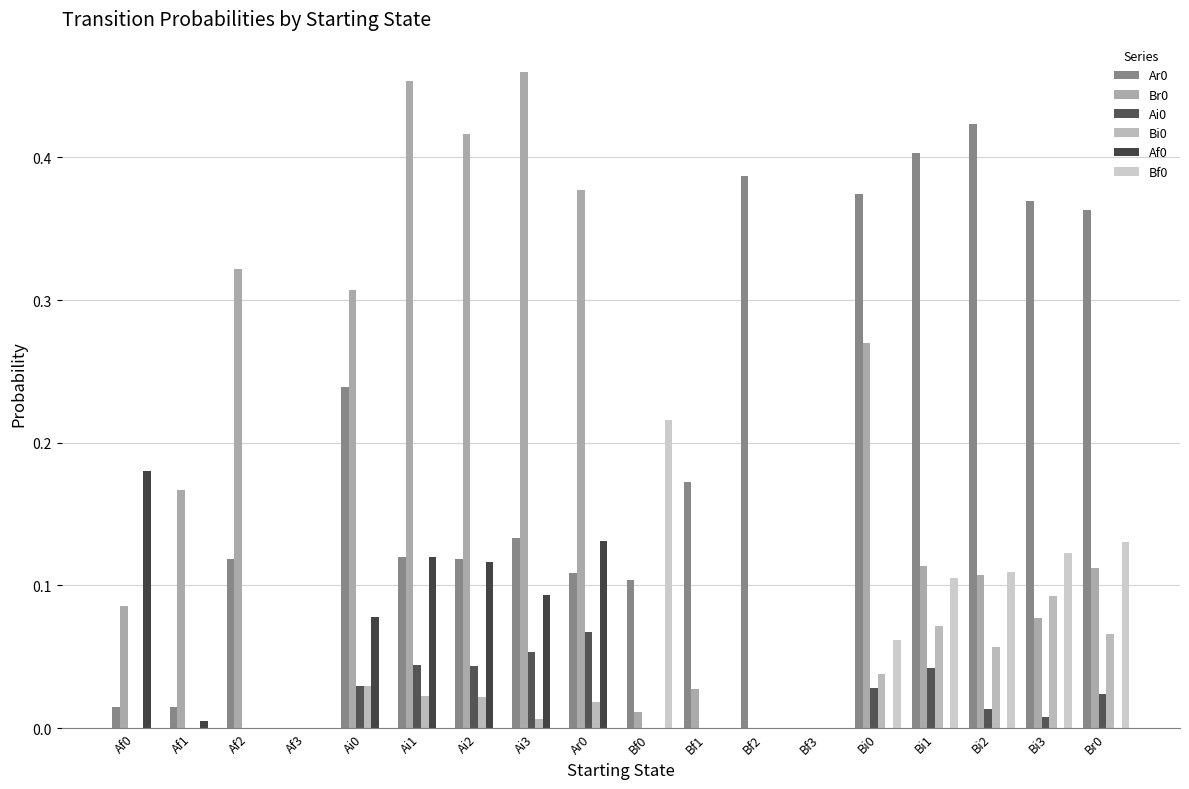

Which label corresponds to the largest value in the chart?

Ai3